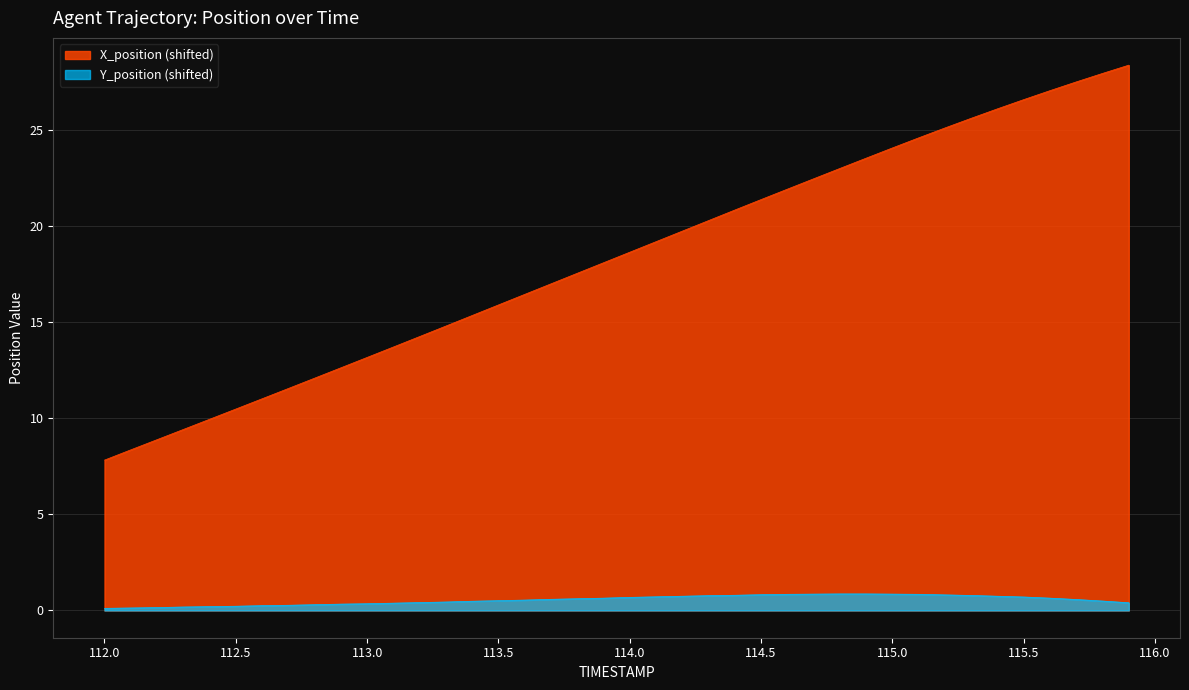

True or false: Y_position and X_position intersect in this chart.

False